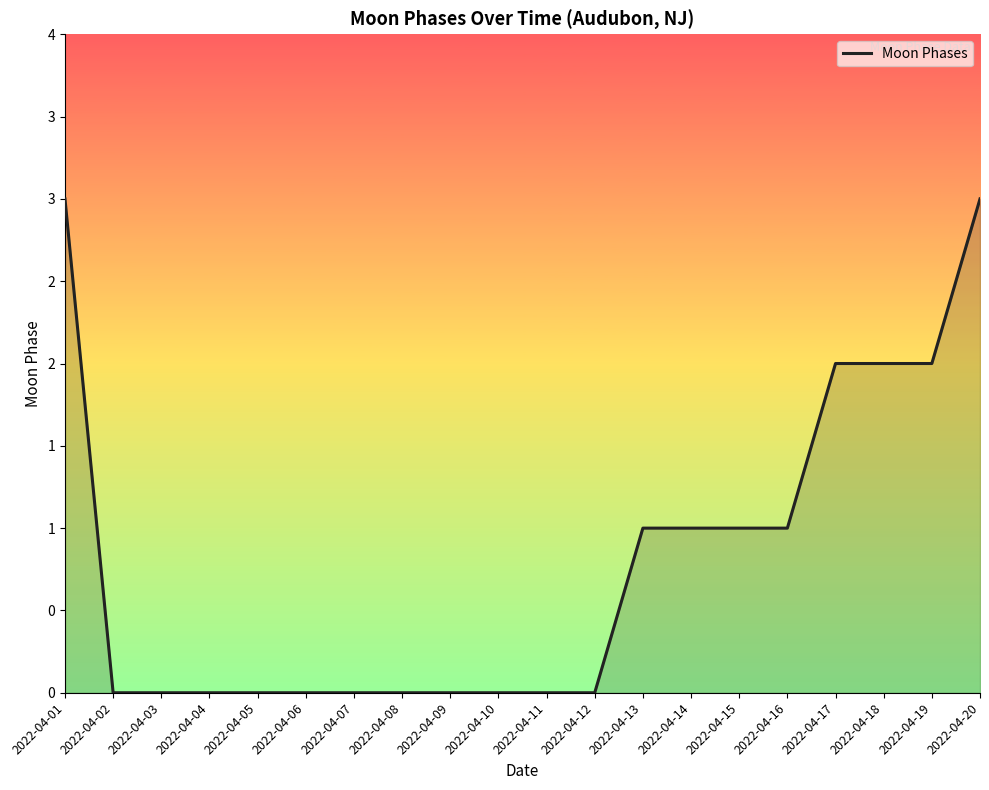

Does the chart have visible grid lines?

No